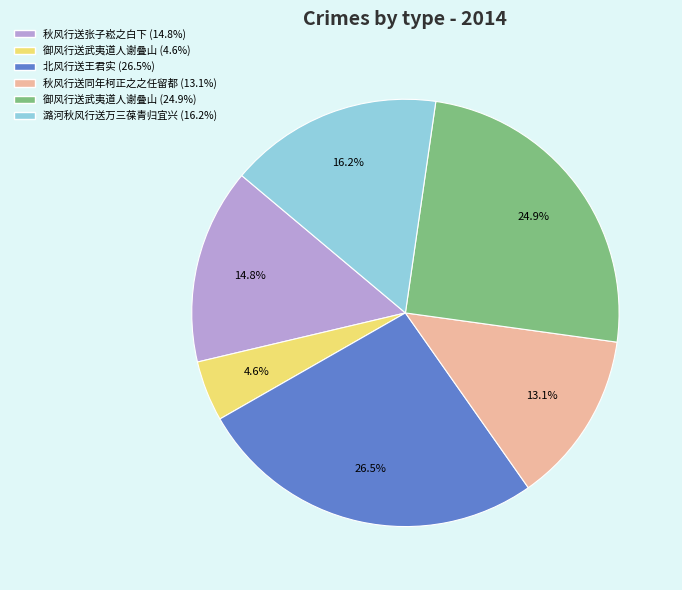

Is there a majority slice in this chart?

No